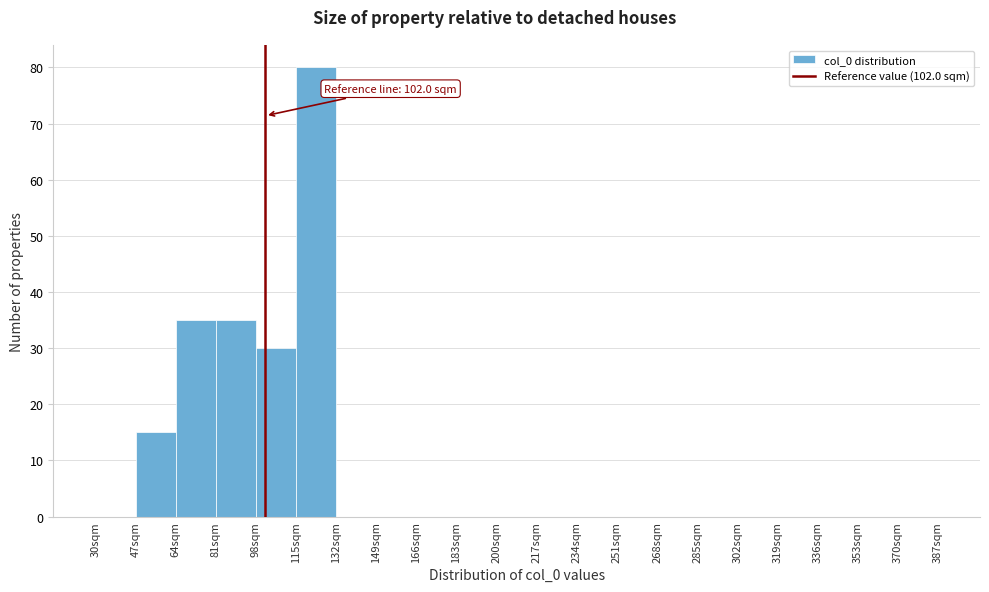

Which range on the x-axis has the tallest bar?

115 to 132